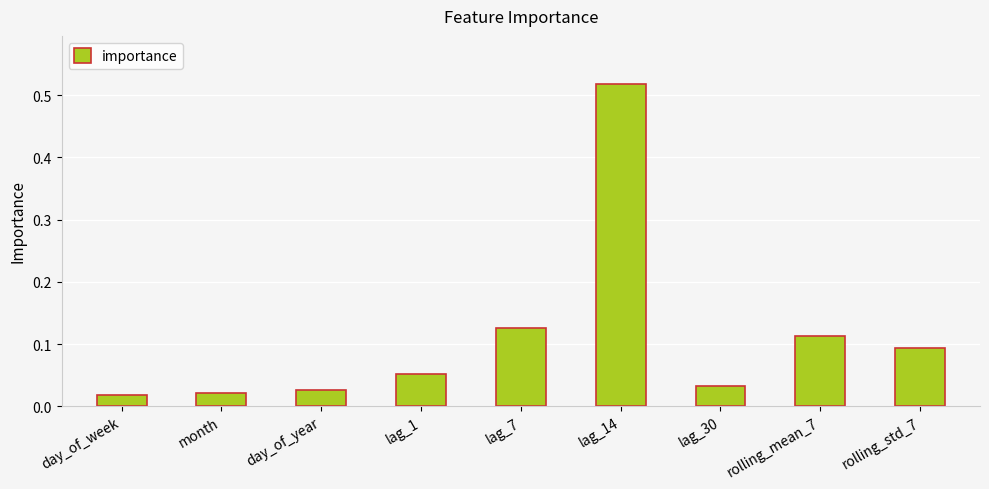

What is the label of the 8th bar from the right?

month